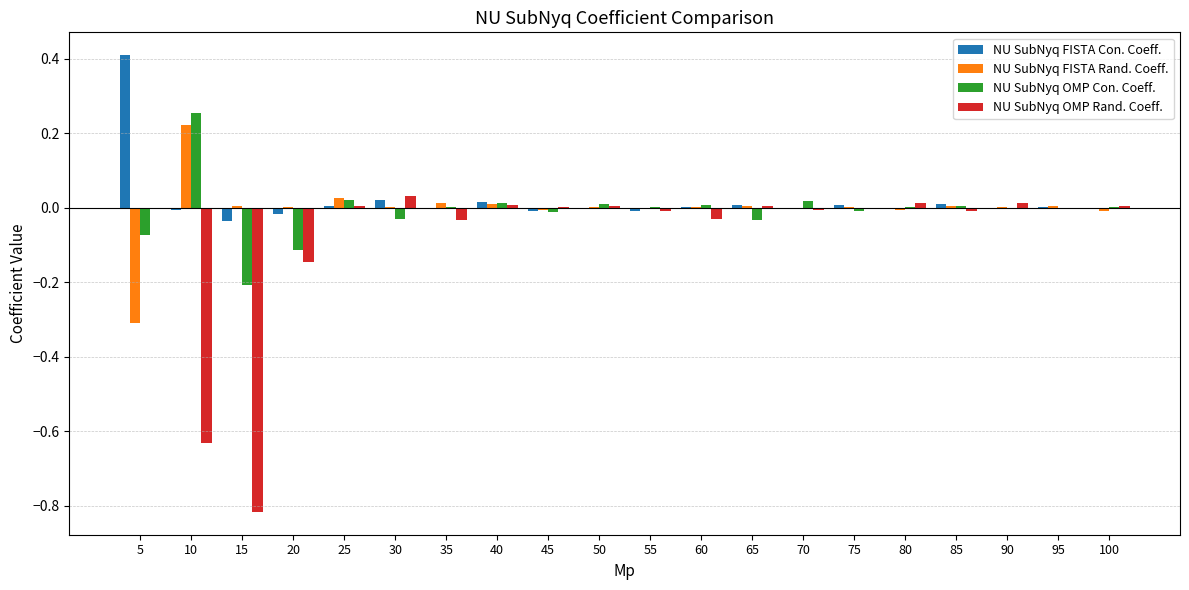

At which label does NU SubNyq OMP Con. Coeff. reach its peak?

10